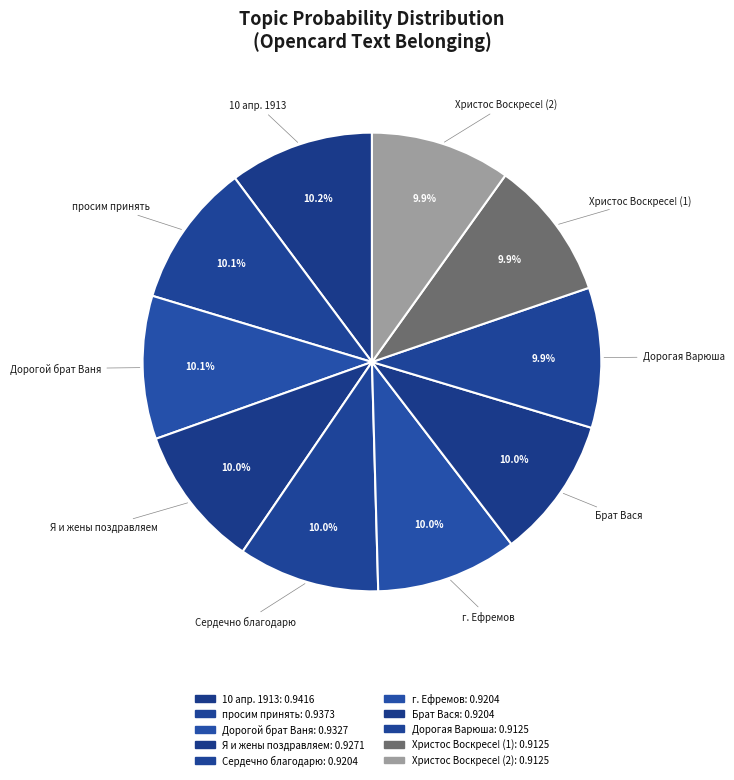

To the nearest percent, what is the average slice percentage?

10%